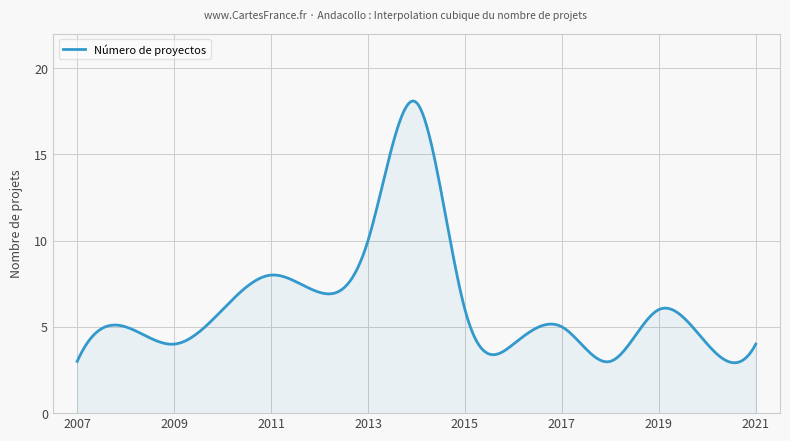

What is the smallest value displayed?

2.9